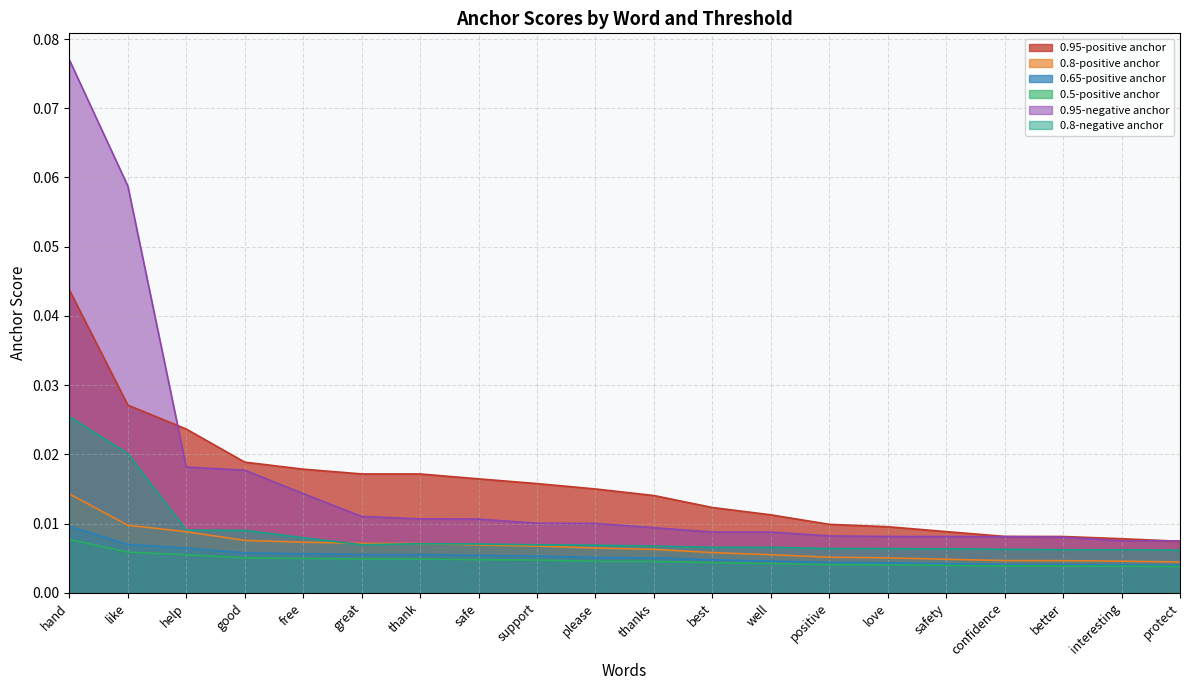

Which category has the highest value across all series?

hand